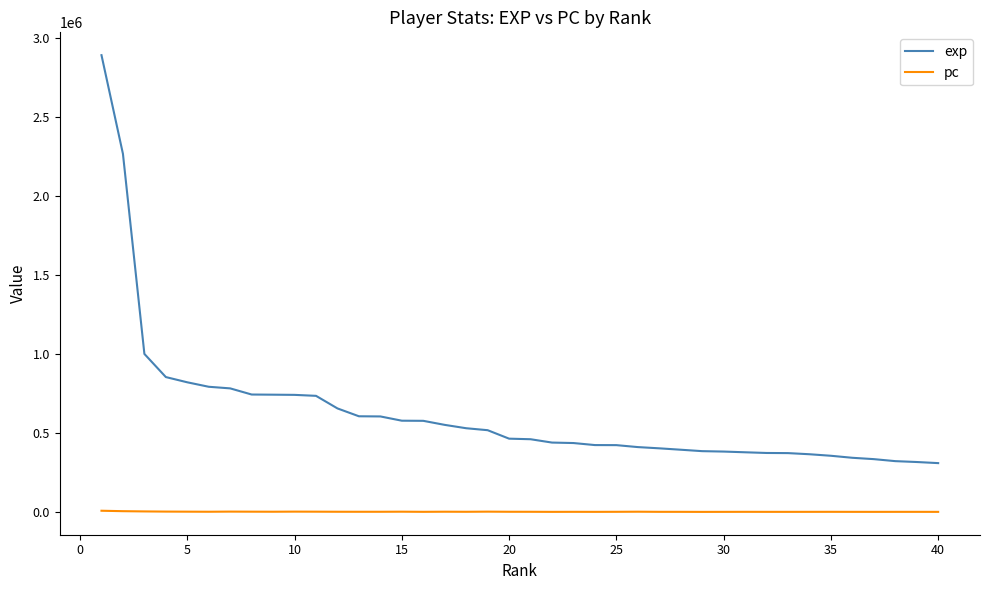

True or false: exp and pc cross at least once.

False